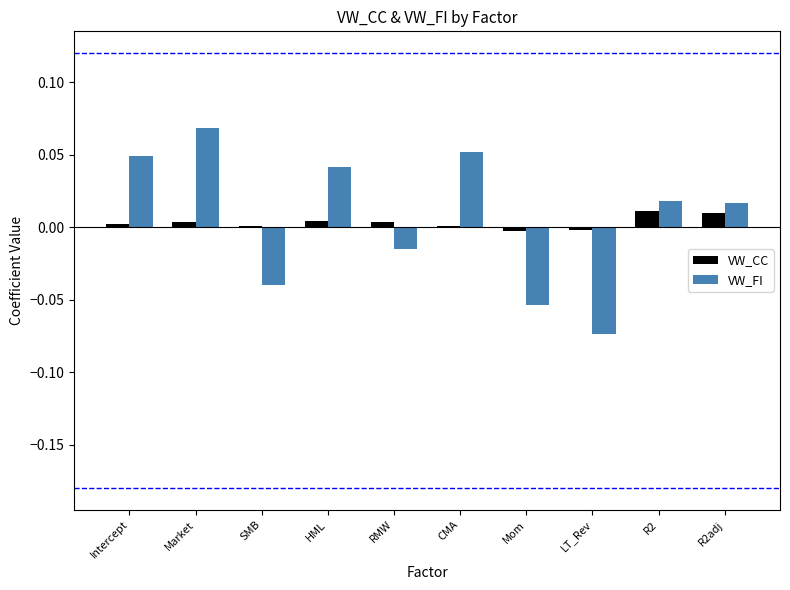

At which category is the sum across all series the highest?

Market